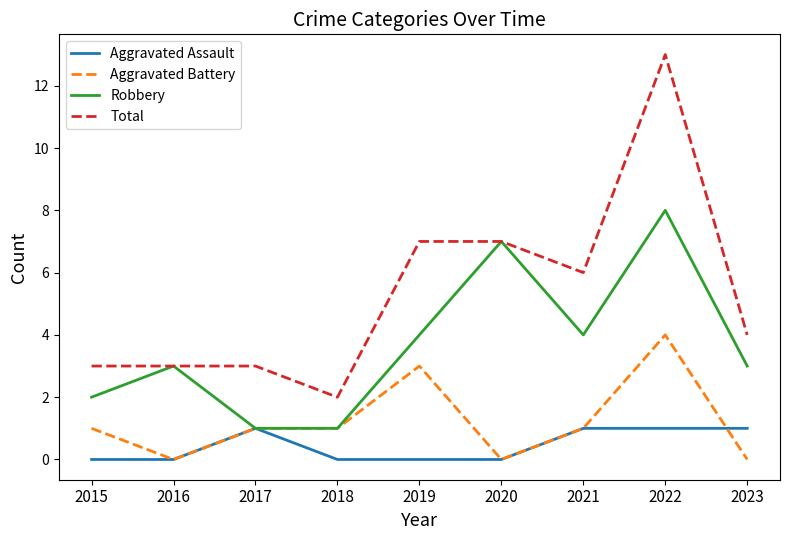

True or false: Robbery has a value of 7 at 2020.

True